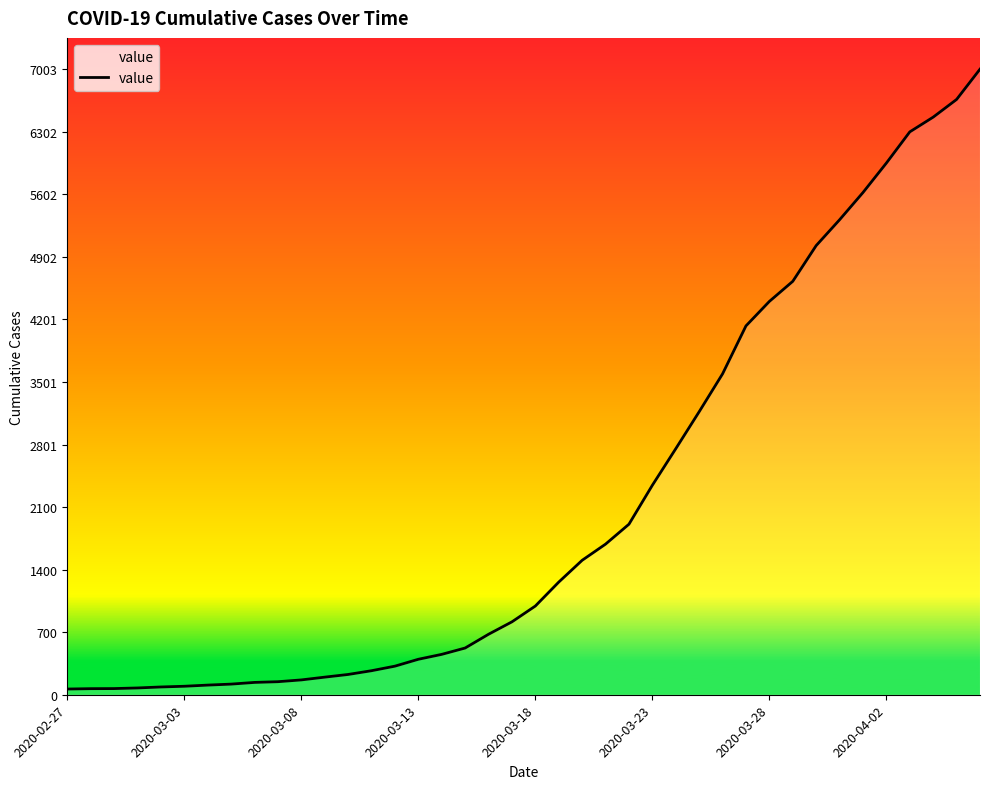

What is the difference between the maximum and minimum values?

6939